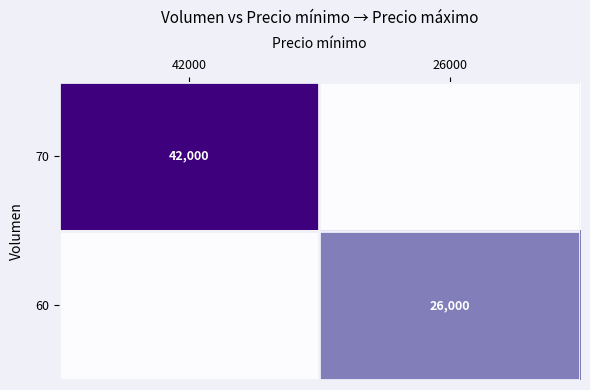

The 70 series shows 42000 at 42000. True or false?

True